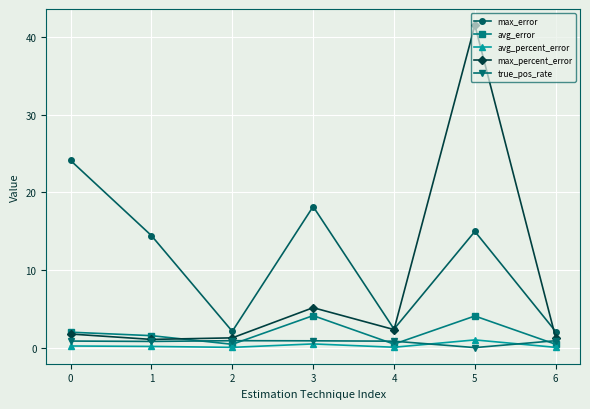

What is the difference between the maximum and minimum values in the true_pos_rate series?

0.9